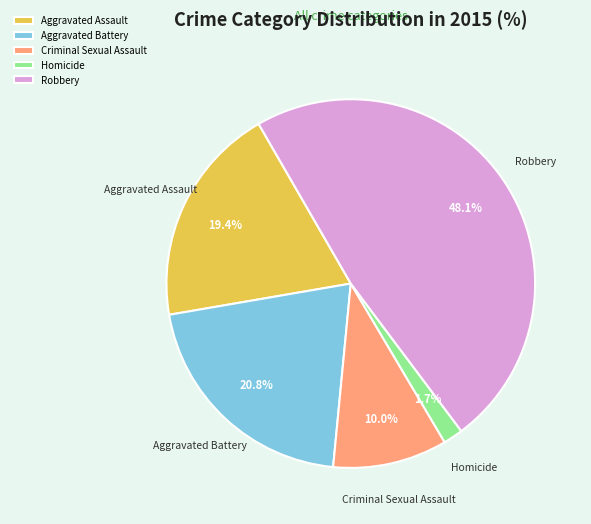

What portion of the pie excludes Criminal Sexual Assault?

90.0%